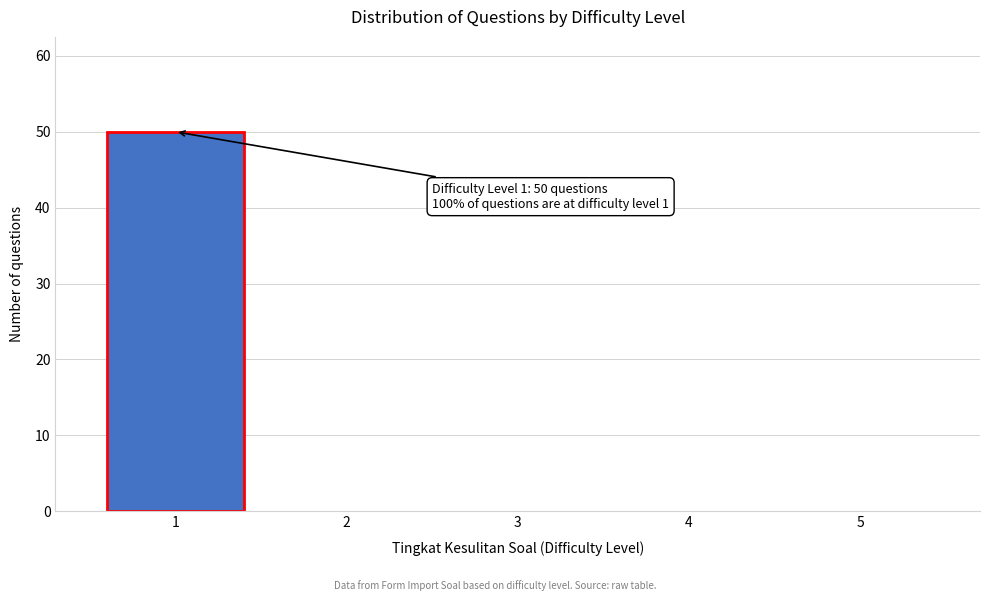

Reading left to right, what are all the values shown in this chart?

1=50	2=0	3=0	4=0	5=0